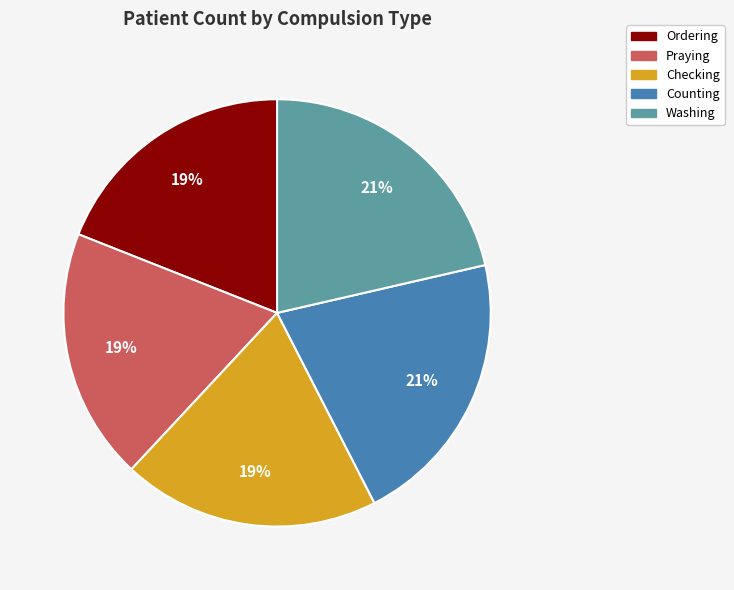

True or false: Counting accounts for 21% of the total.

True